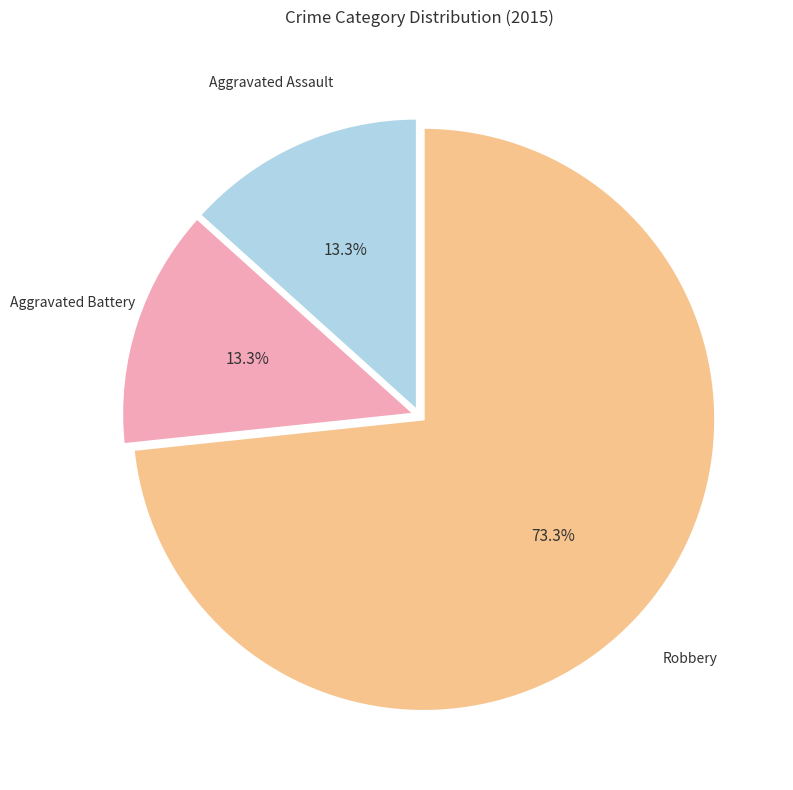

Is there any slice that represents more than half of the pie?

Yes